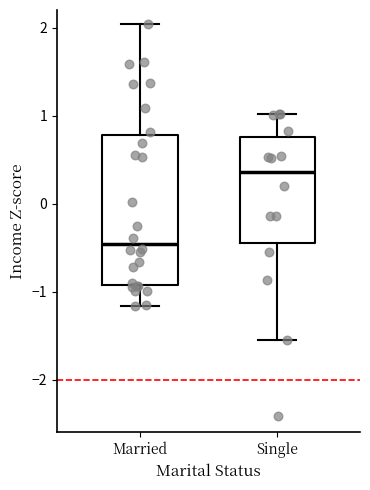

Where does the upper whisker of the box for Married end on the y-axis? The values are not printed on the chart, so give them approximately, as read against the axis.

2.0